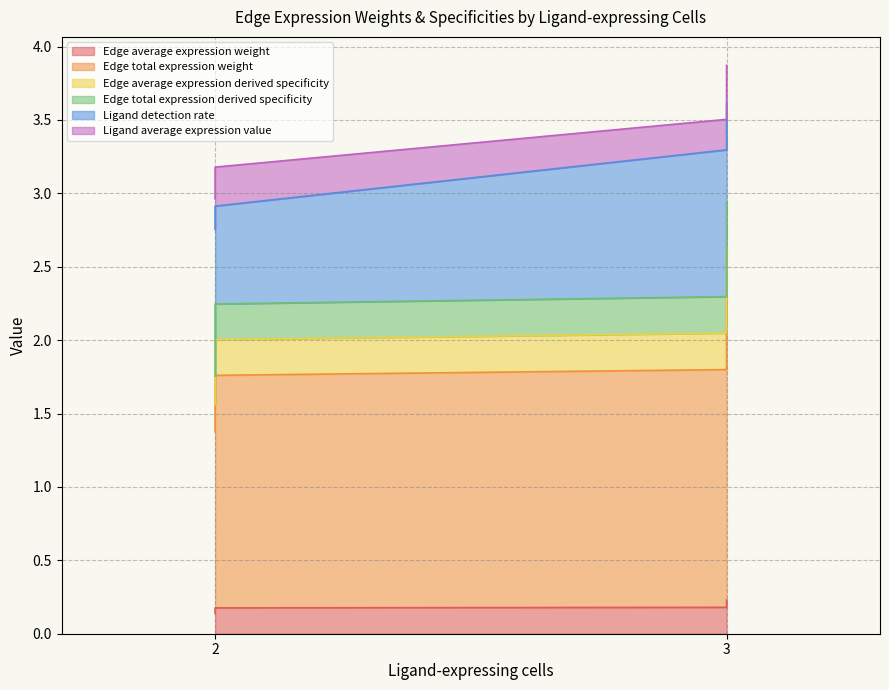

At which label does Edge average expression derived specificity first exceed 2?

2